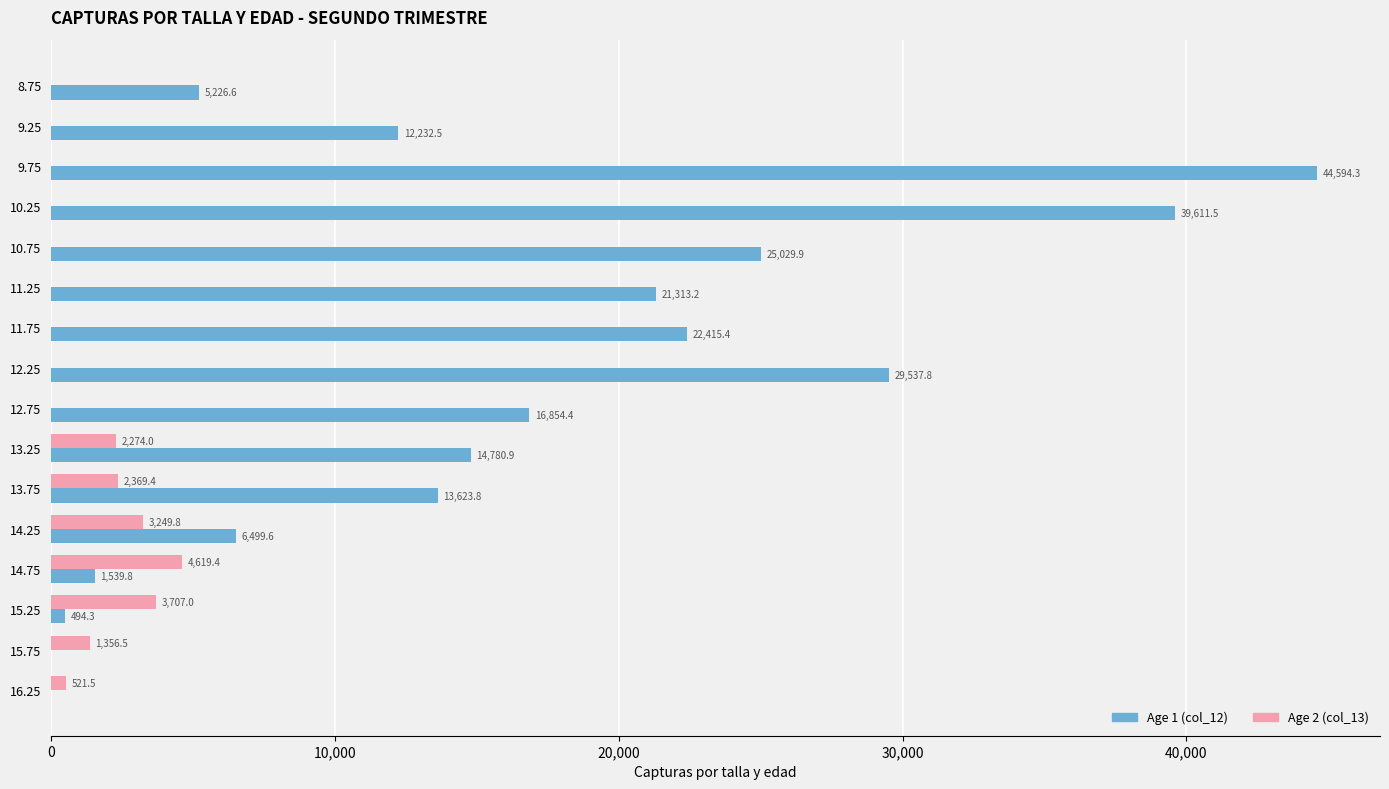

The value of Age 2 (col_13) at 9.25 is -2034.0. True or false?

False